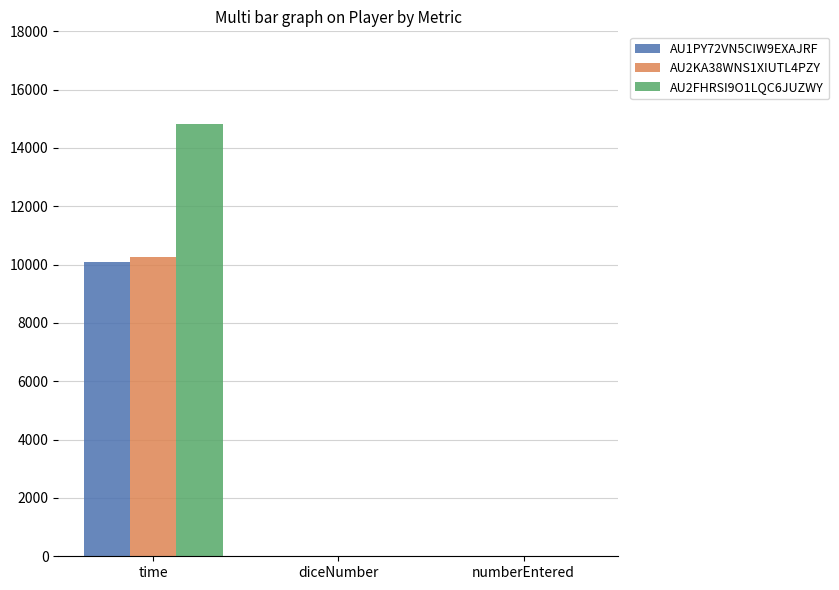

True or false: AU2KA38WNS1XIUTL4PZY has a value of 4 at numberEntered.

True